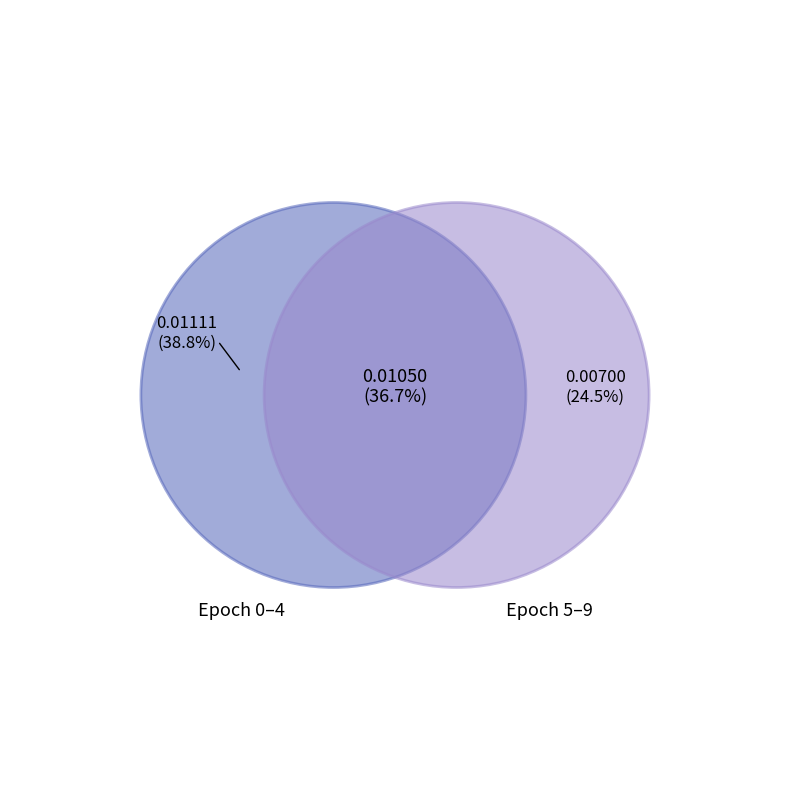

Is it true that 7 is 1% of the pie?

False